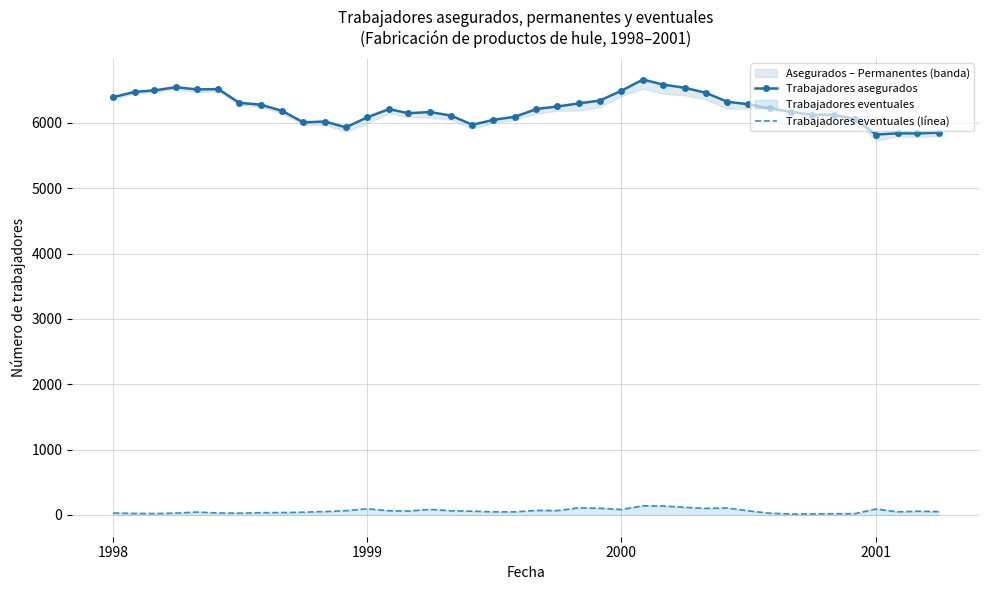

At how many categories does at least one series exceed 4837?

40